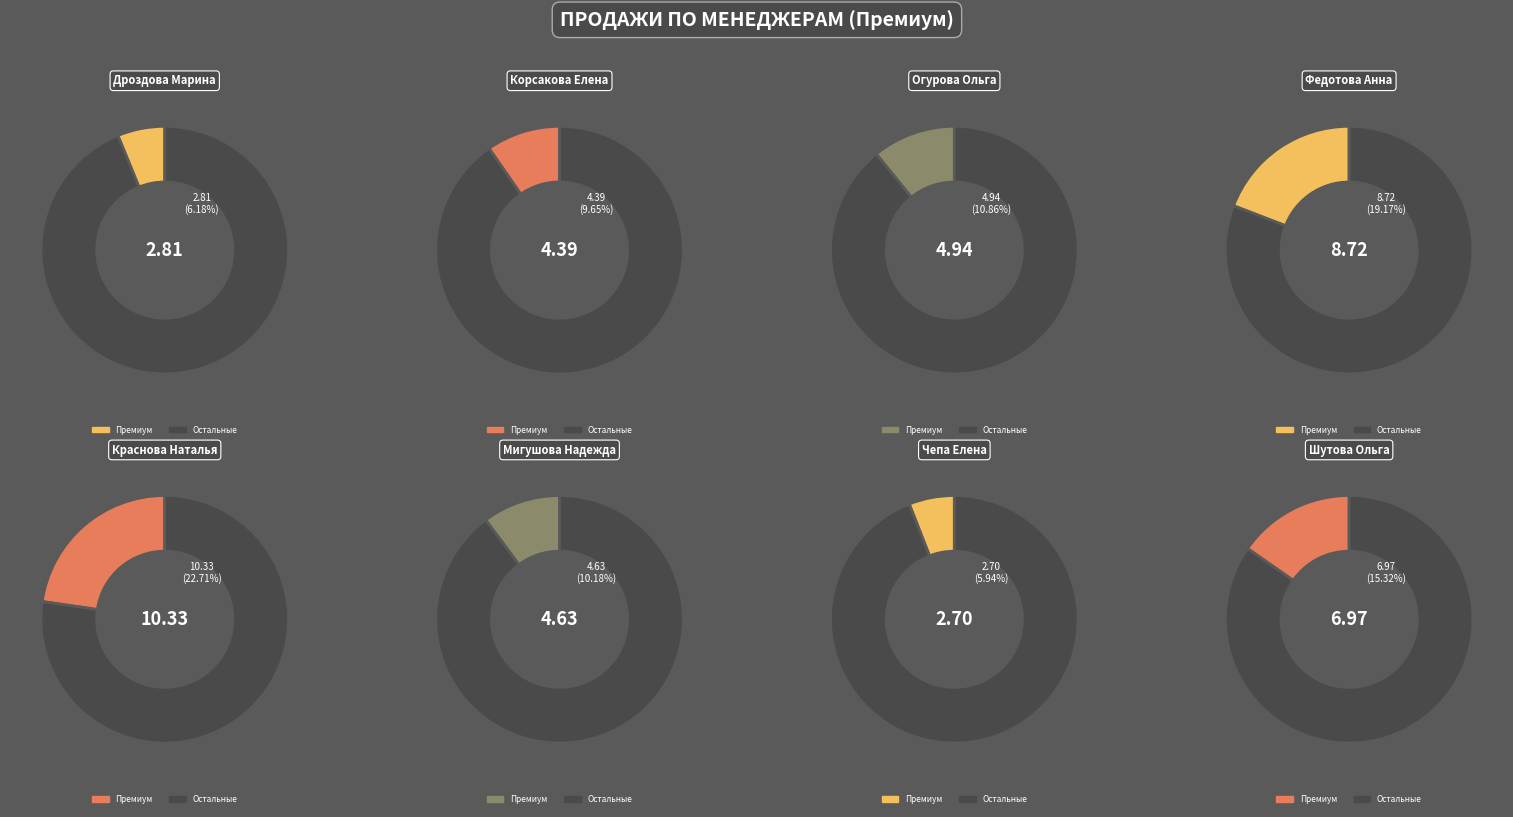

What percentage is the Краснова Наталья slice, to the nearest percent?

23%